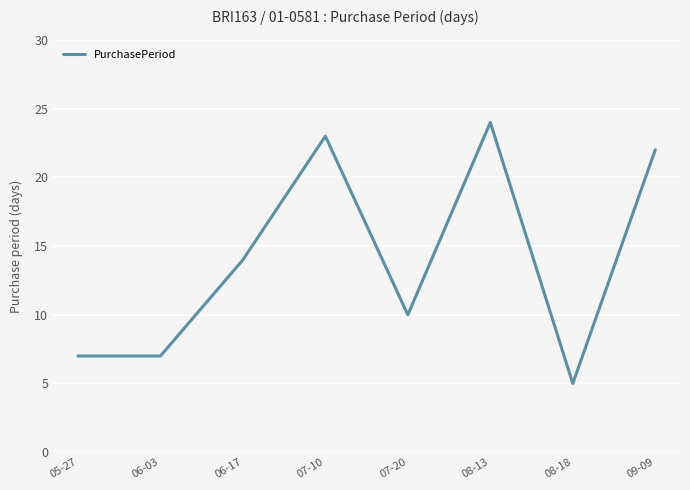

How many categories are shown in the chart?

8